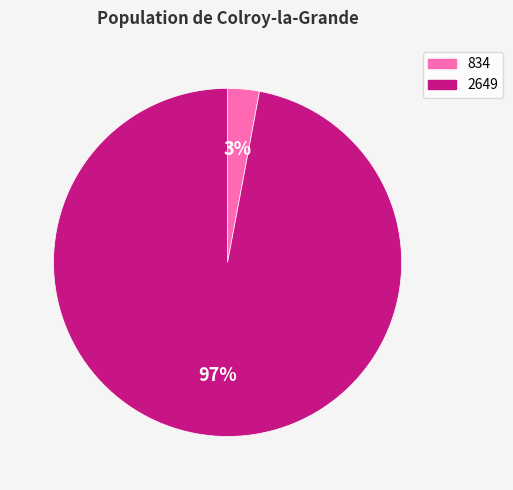

Combined, do 834 and 2649 account for over 50%?

Yes